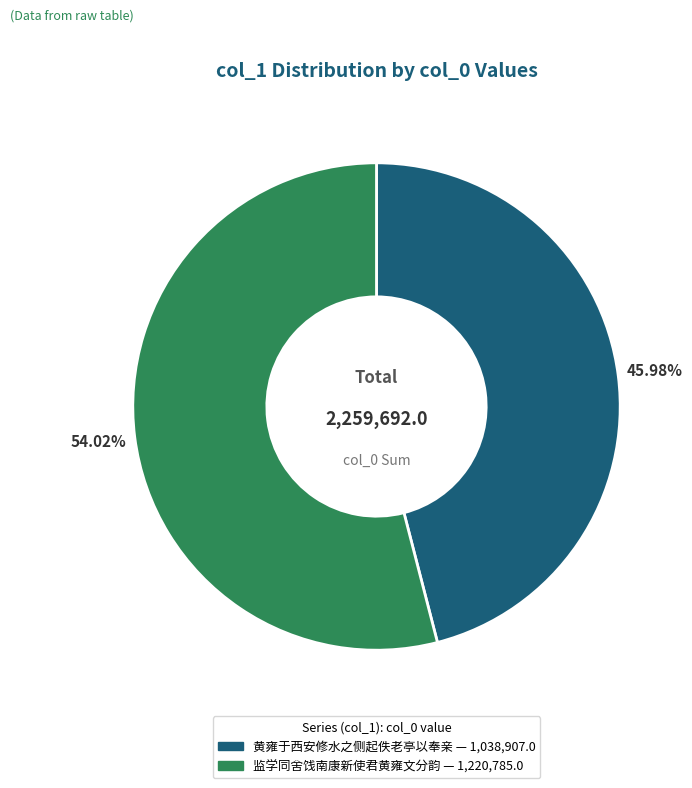

Does any single category account for the majority?

Yes